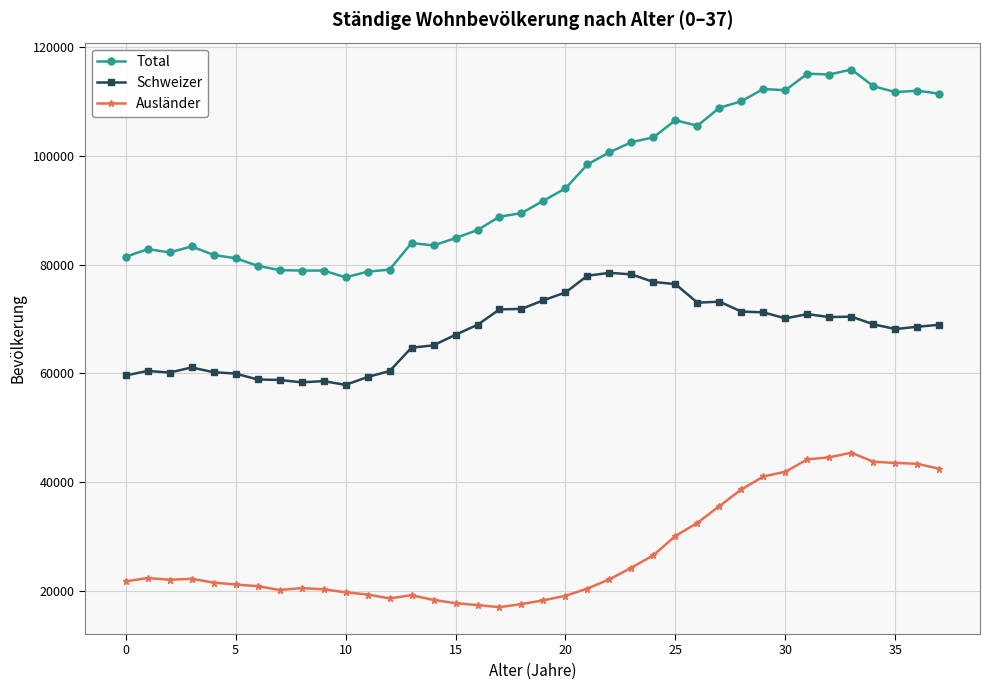

Which series has the largest range (max minus min)?

Total